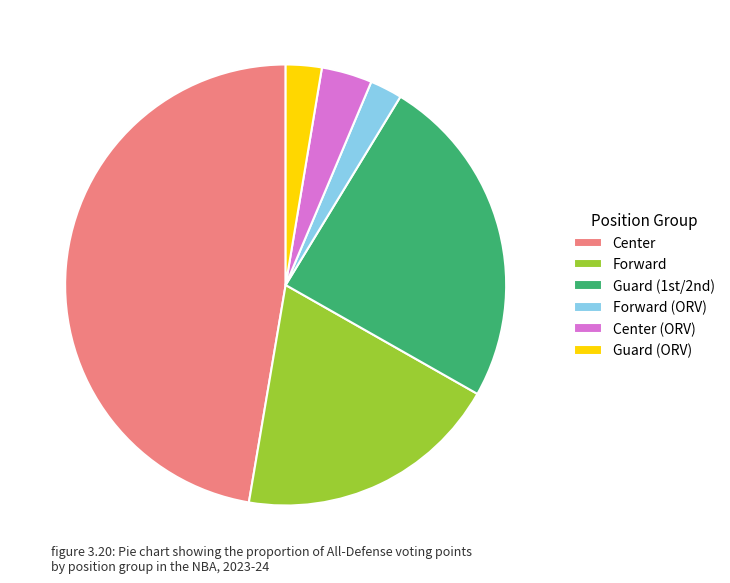

Is there a majority slice in this chart?

No